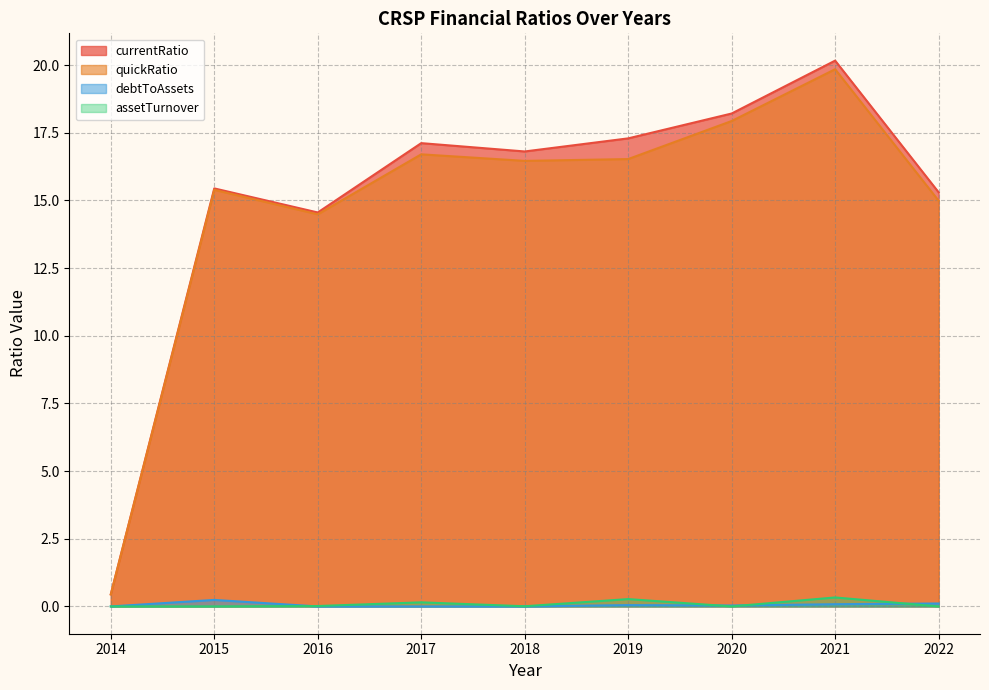

At how many categories does at least one series exceed 19?

1